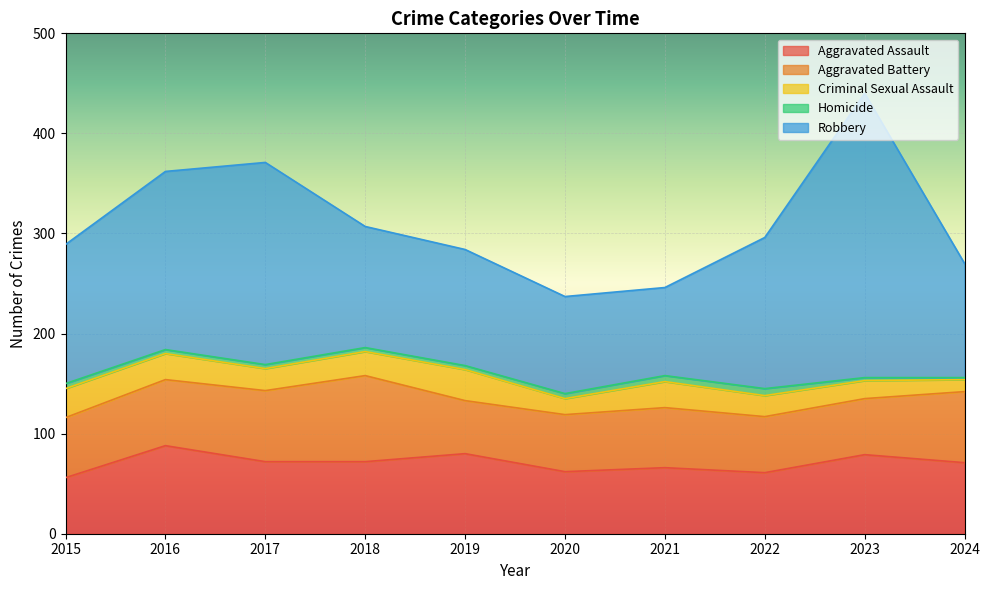

Reading right to left, list all the values displayed in this chart.

Aggravated Assault: 71	79	61	66	62	80	72	72	88	56
Aggravated Battery: 71	56	56	60	57	53	86	71	66	60
Criminal Sexual Assault: 12	18	21	26	16	31	24	22	26	29
Homicide: 2	3	7	6	5	4	4	4	4	5
Robbery: 114	284	151	88	97	116	121	202	178	139